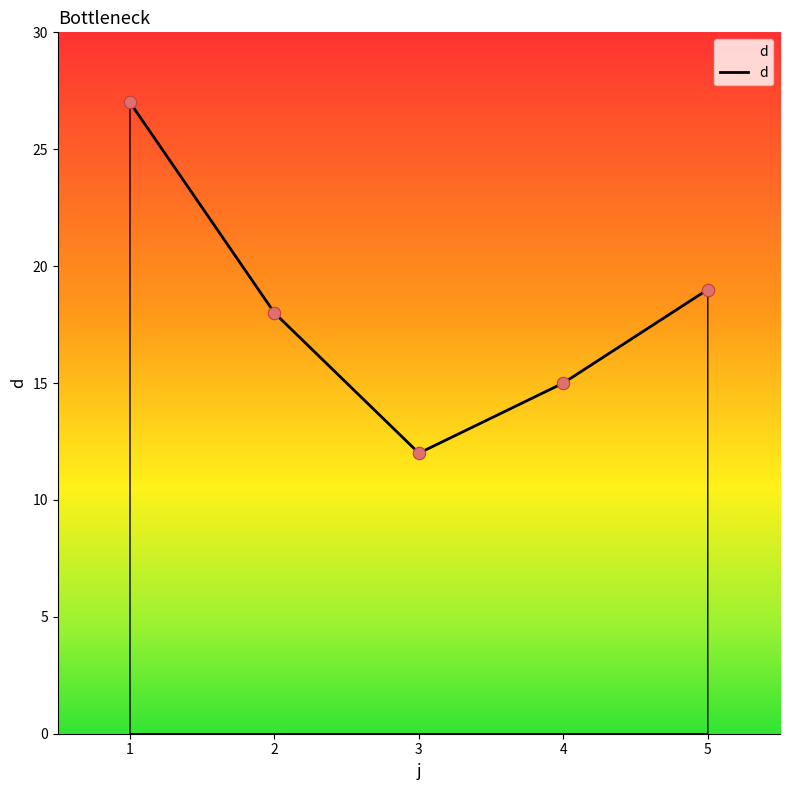

What is the change in value from 1 to 2?

-9